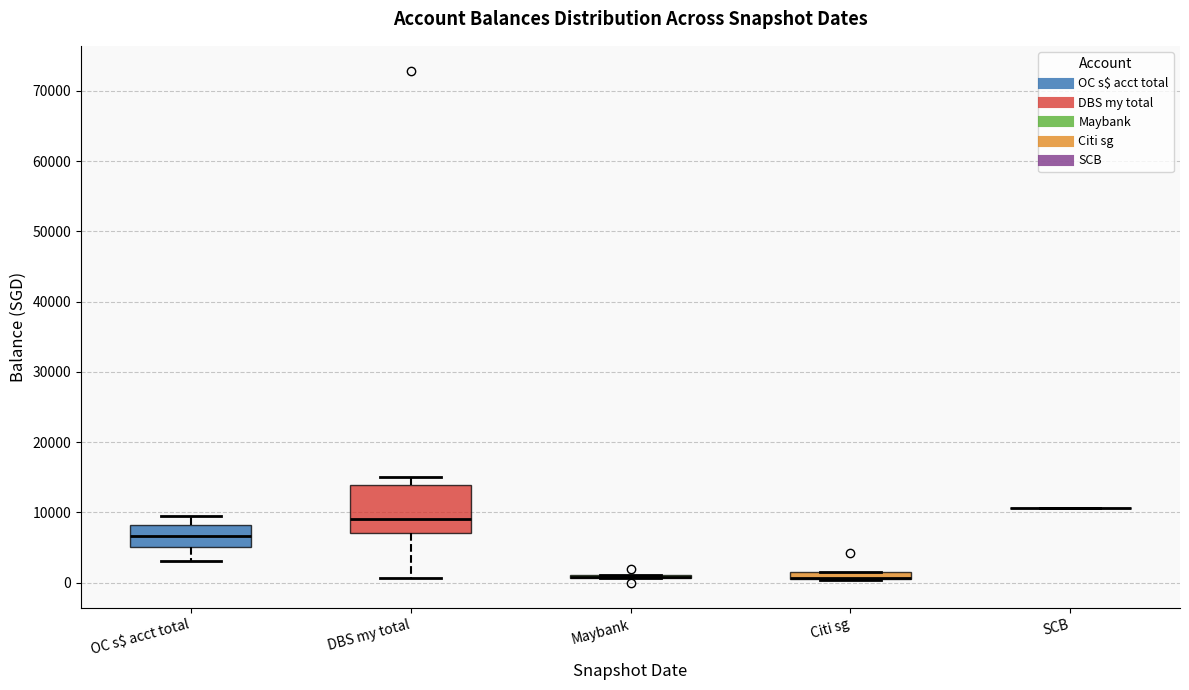

Where is the upper edge of the box for DBS my total on the y-axis? The values are not printed on the chart, so give them approximately, as read against the axis.

14000